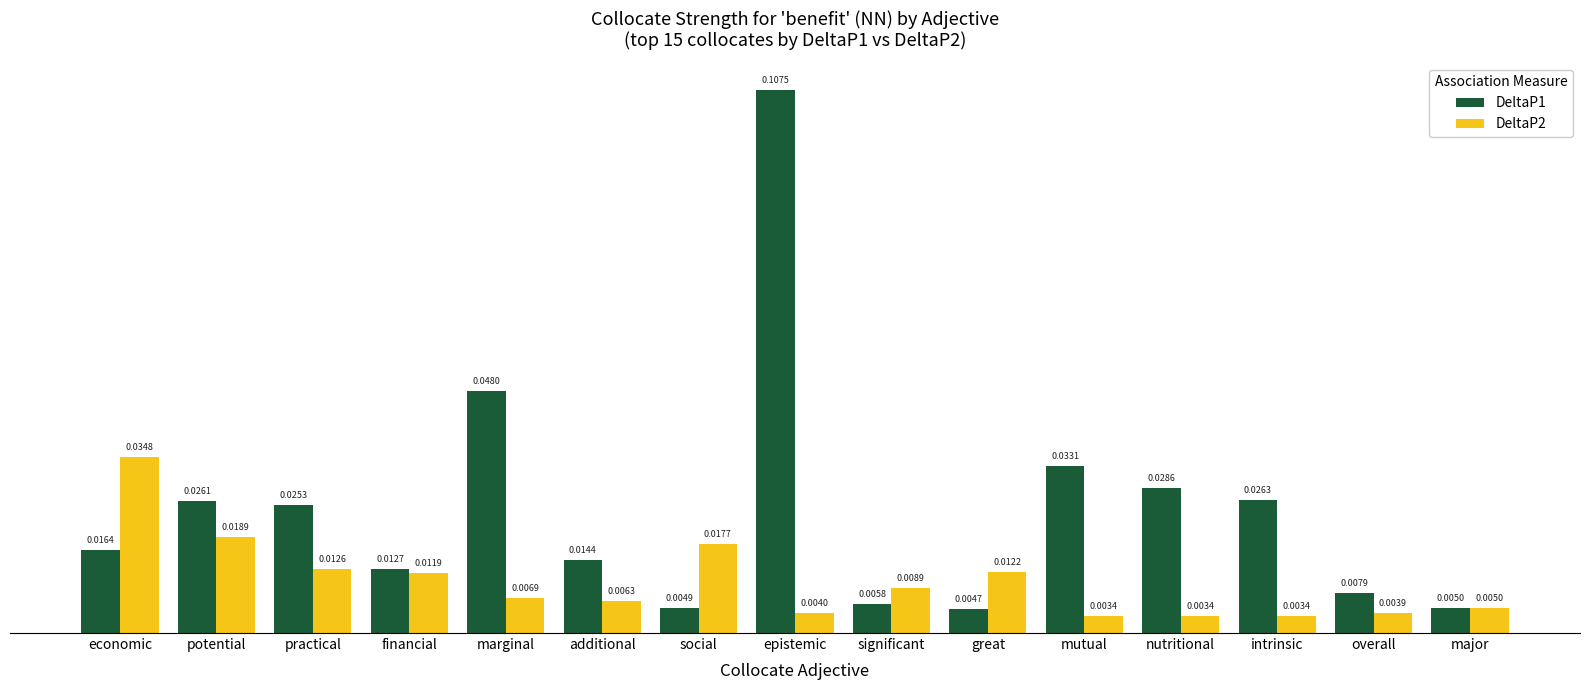

List the series in order of their overall mean, lowest first.

DeltaP2, DeltaP1